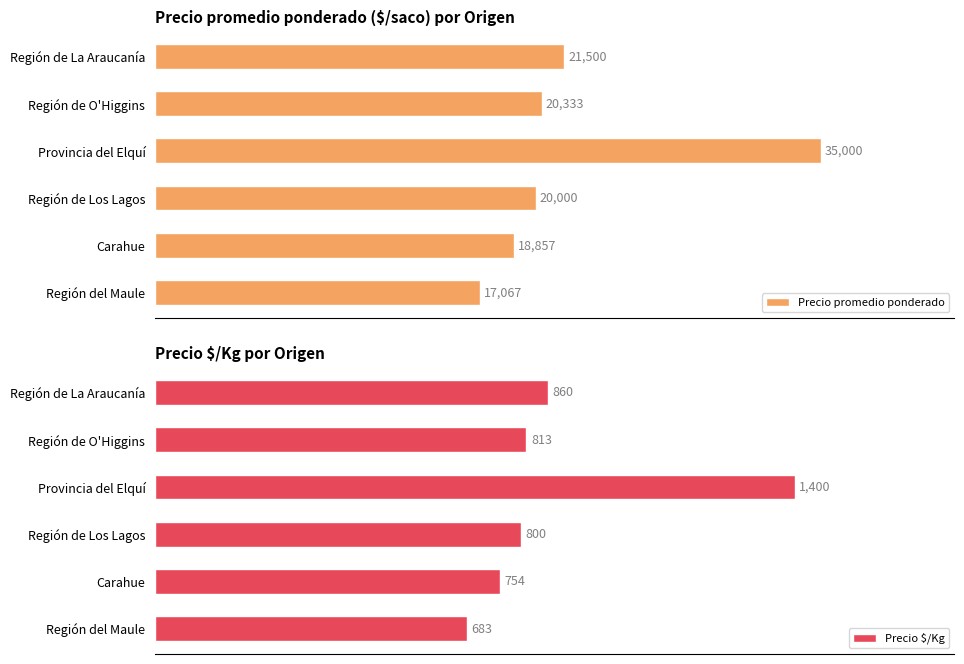

Rank the categories by Precio promedio ponderado value from highest to lowest.

Provincia del Elquí, Región de La Araucanía, Región de O'Higgins, Región de Los Lagos, Carahue, Región del Maule